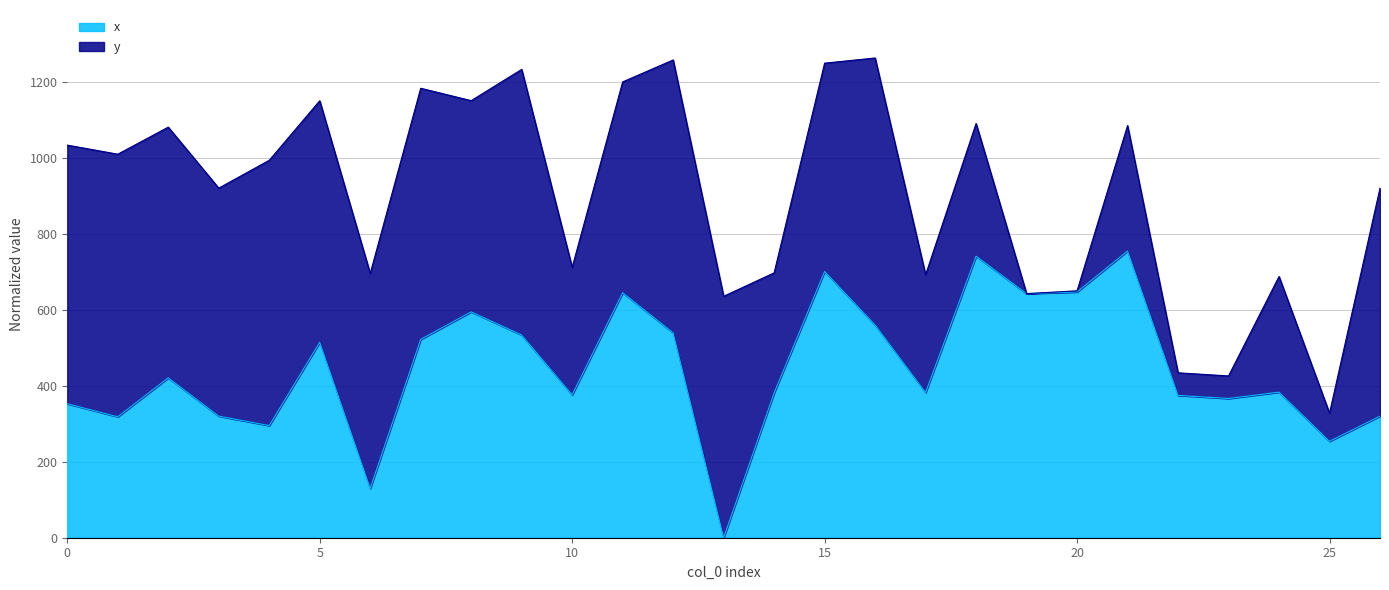

List the labels in order of value, largest first.

21, 18, 15, 20, 11, 19, 8, 16, 12, 9, 7, 5, 2, 24, 17, 14, 10, 22, 23, 0, 3, 26, 1, 4, 25, 6, 13